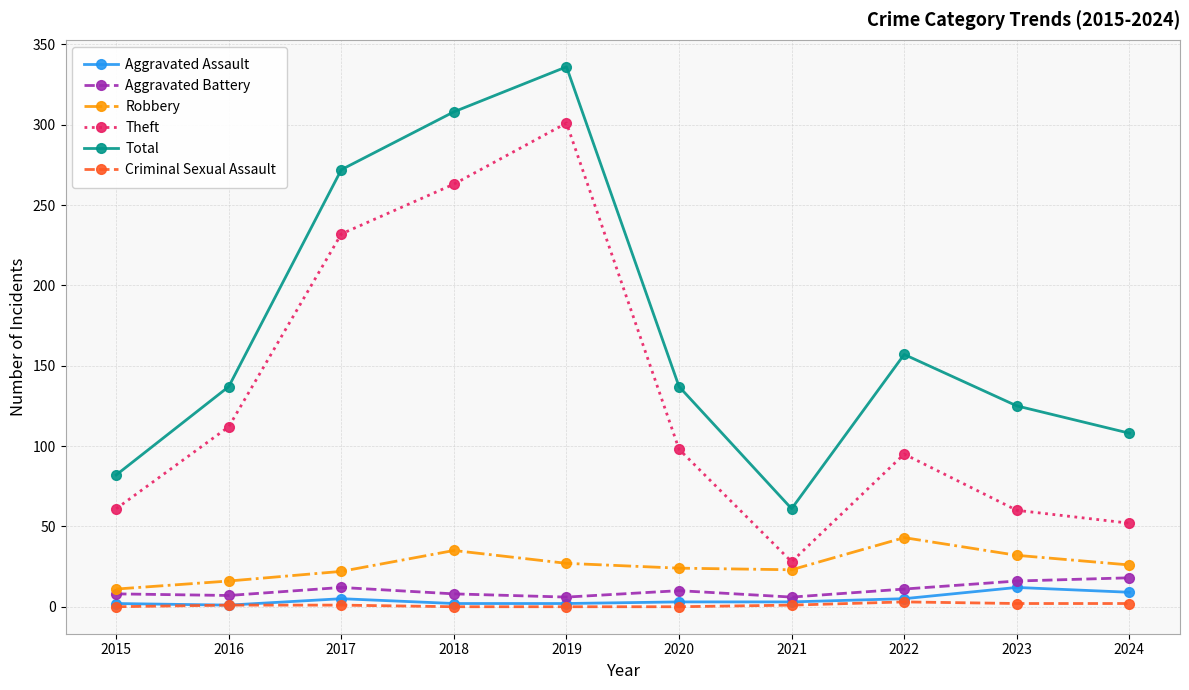

Which series has the largest range (max minus min)?

Total